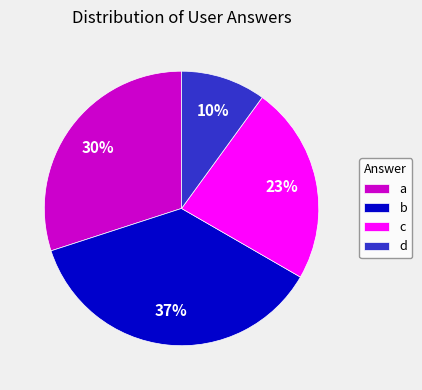

To the nearest percent, what is the average slice percentage?

25%